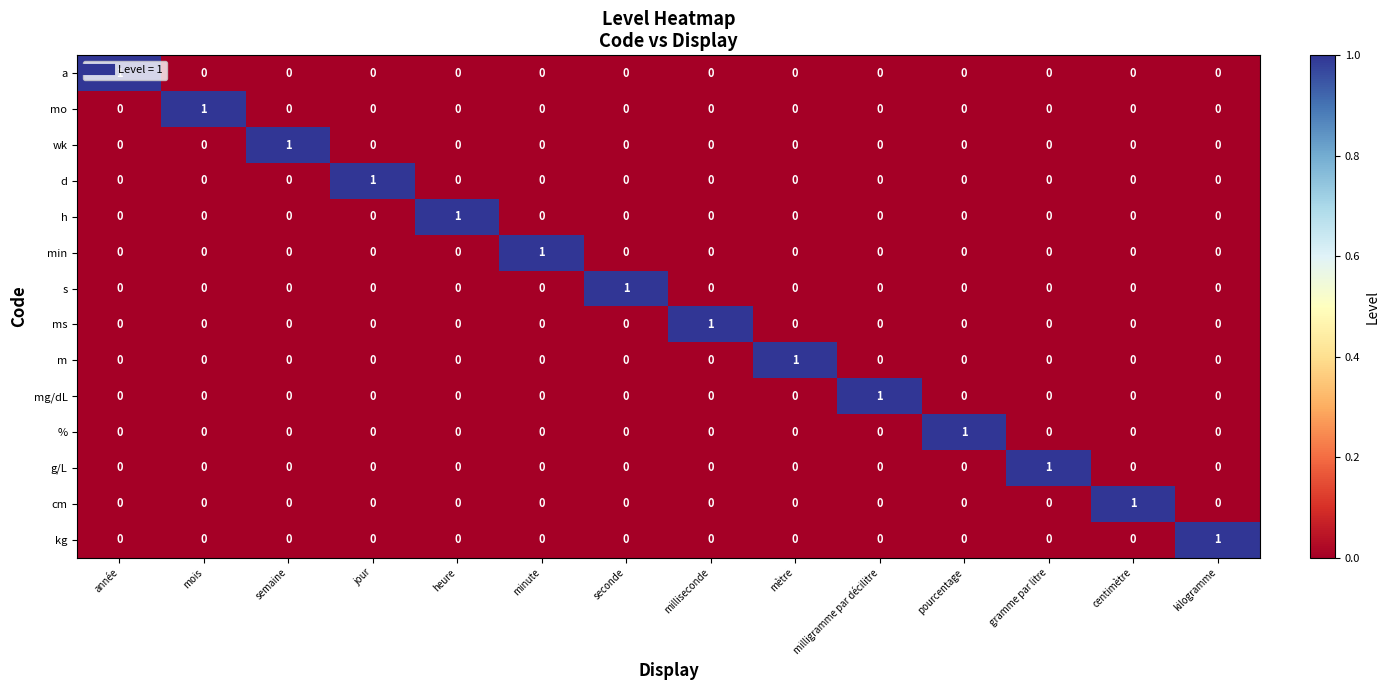

Is it true that ms equals 0 at centimètre?

True